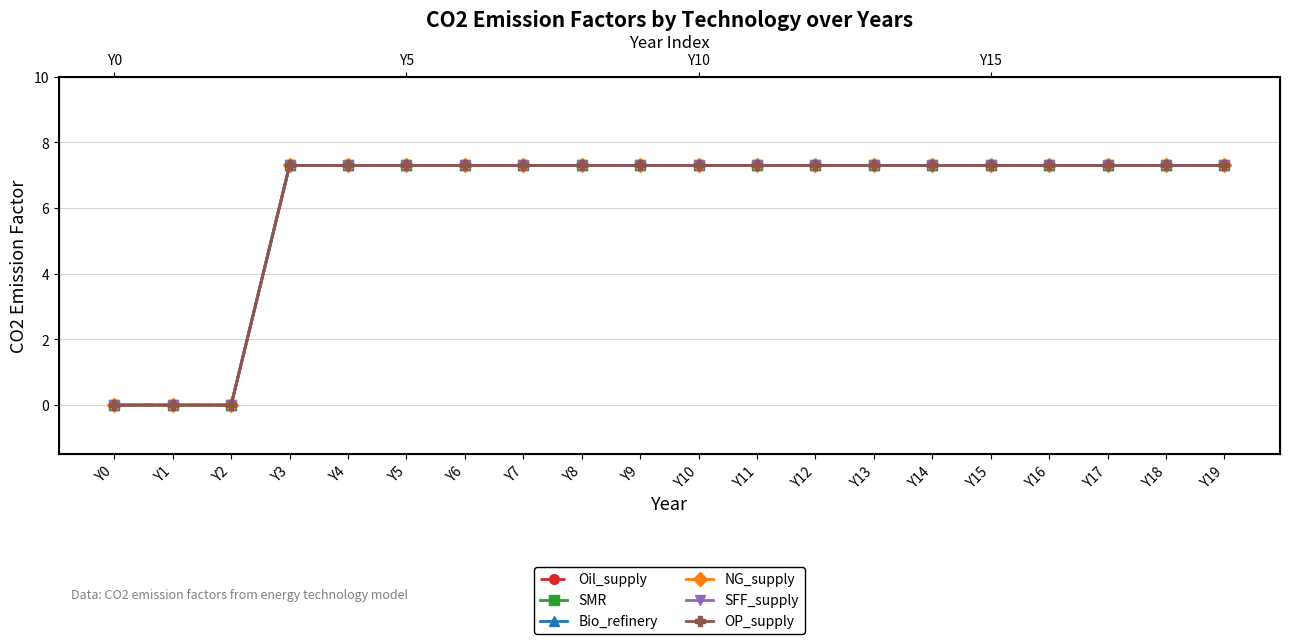

Which series has the largest total across all categories?

Oil_supply